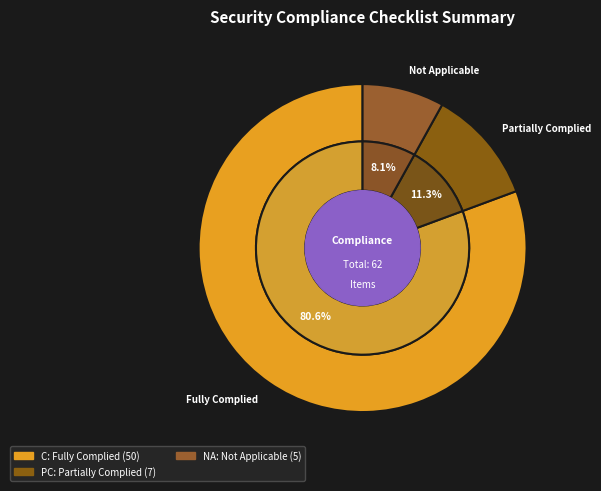

What percentage is the NA slice, to the nearest percent?

8%